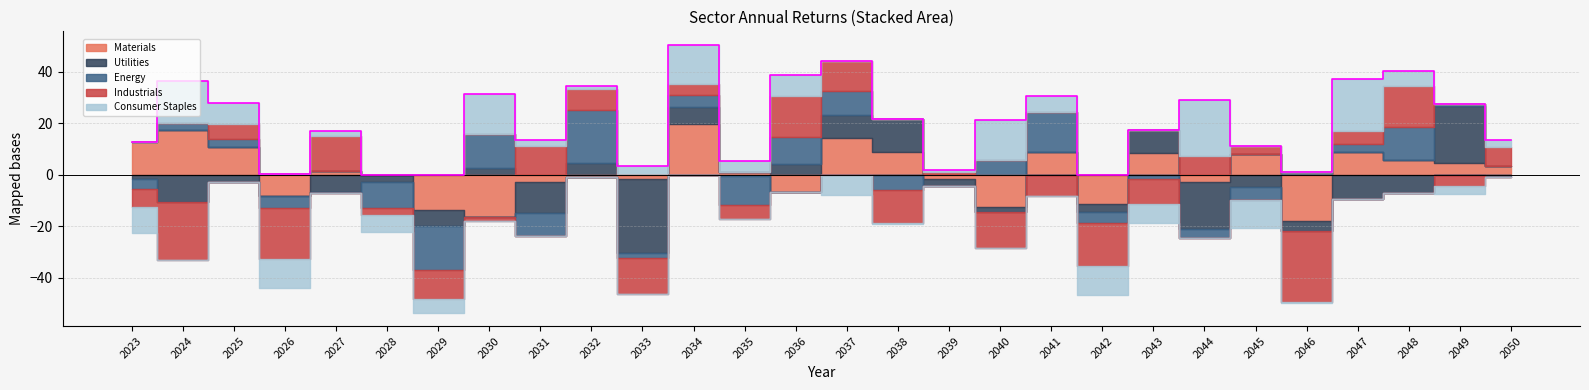

How many values in the Utilities series exceed -1?

12